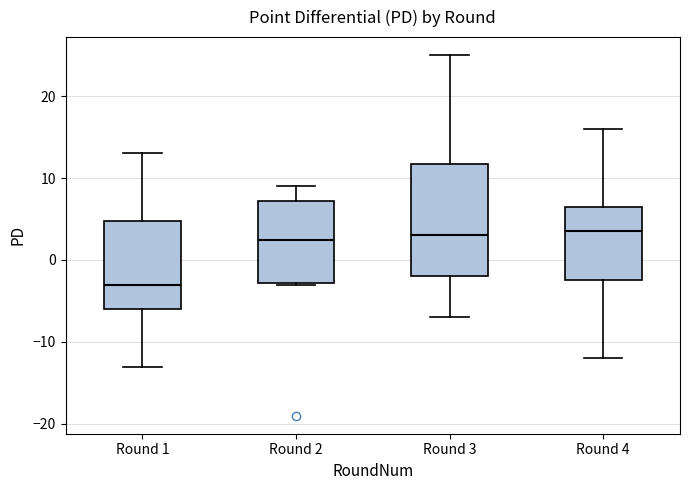

Reading left to right, read every box against the y-axis: the position of its median line, the range the box covers, and the ends of its whiskers. The values are not printed on the chart, so give them approximately, as read against the axis.

Round 1: median -3, box -6 to 5, whiskers -13 to 13
Round 2: median 3, box -3 to 7, whiskers -3 to 9
Round 3: median 3, box -2 to 12, whiskers -7 to 25
Round 4: median 4, box -2 to 7, whiskers -12 to 16